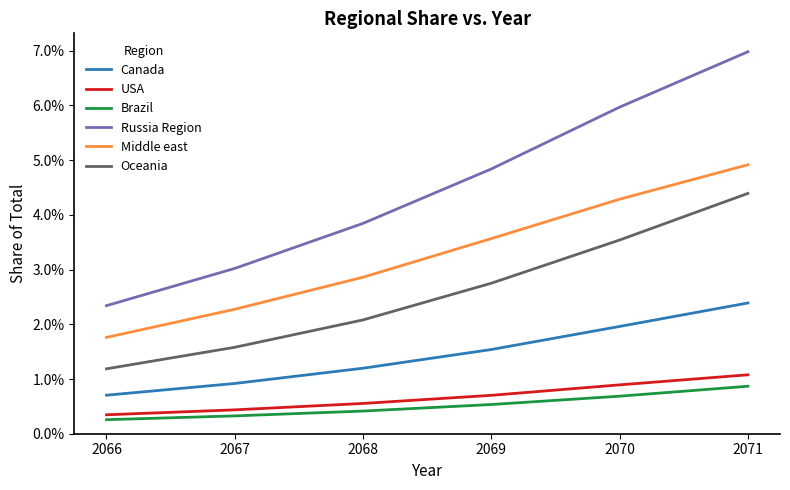

True or false: Brazil and Oceania cross at least once.

False